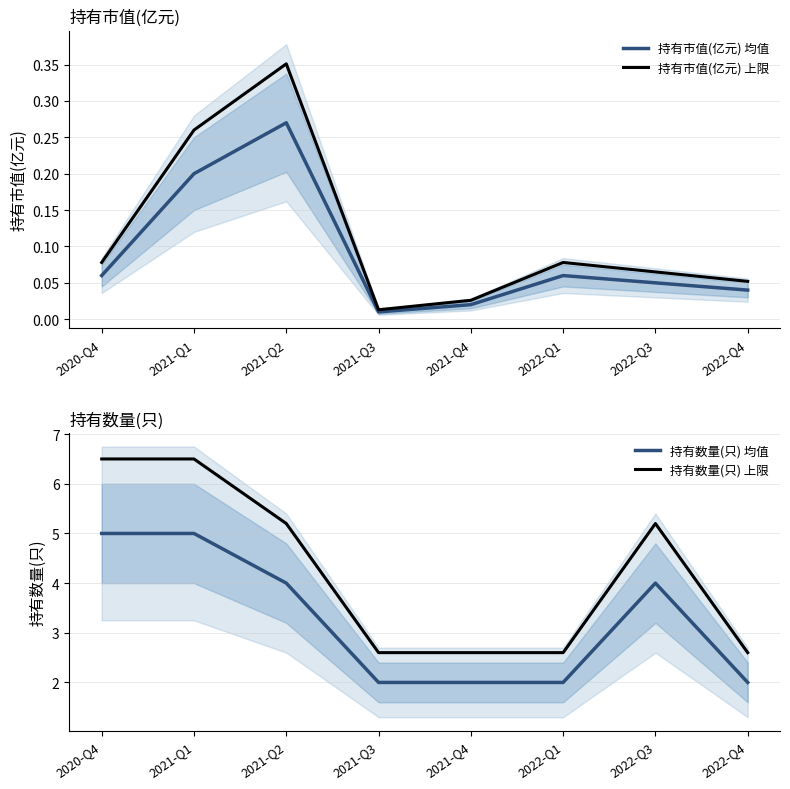

The value of 持有数量(只) 均值 at 2021-Q1 is 5.0. True or false?

True